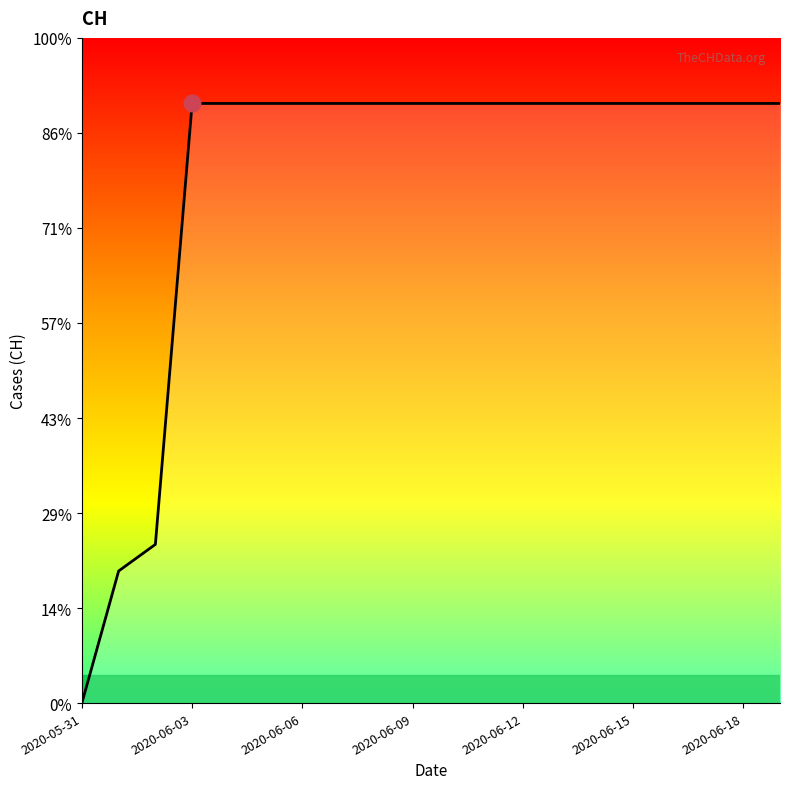

What is the label of the 5th point from the right?

2020-06-15